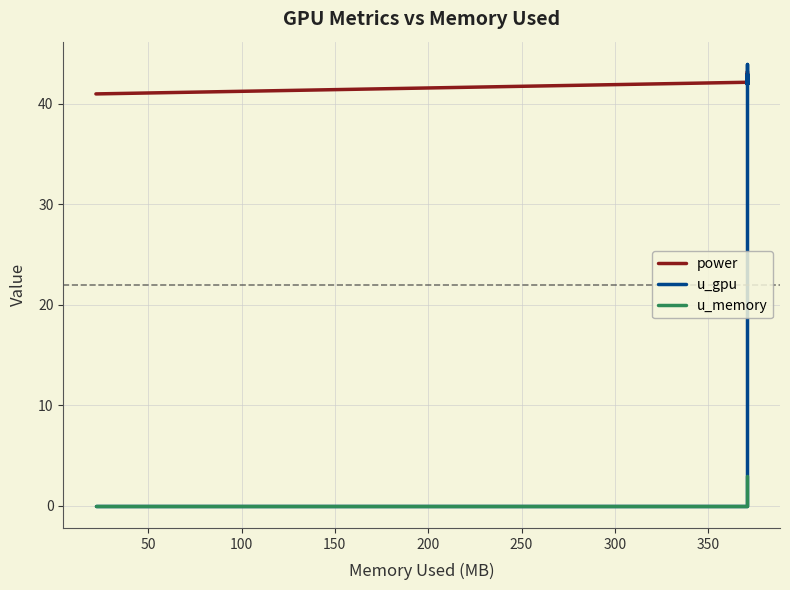

What is the average value of the u_memory series?

2.5